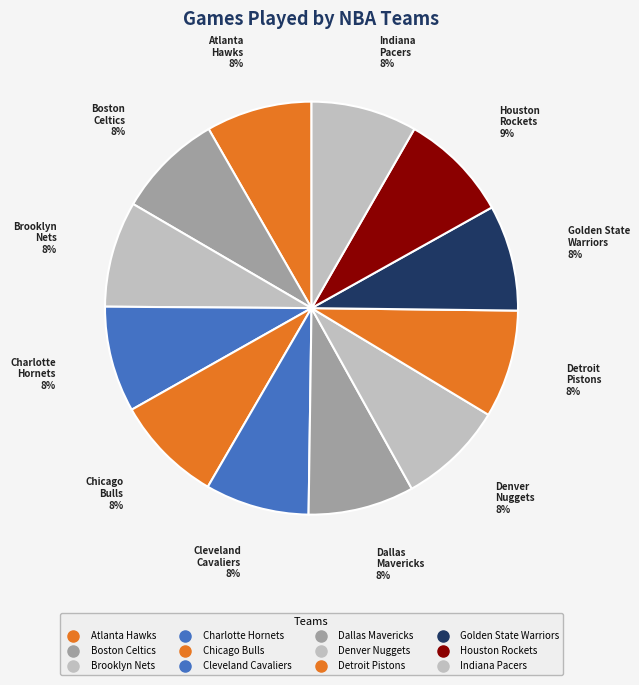

Does Chicago Bulls represent more than half of the total?

No